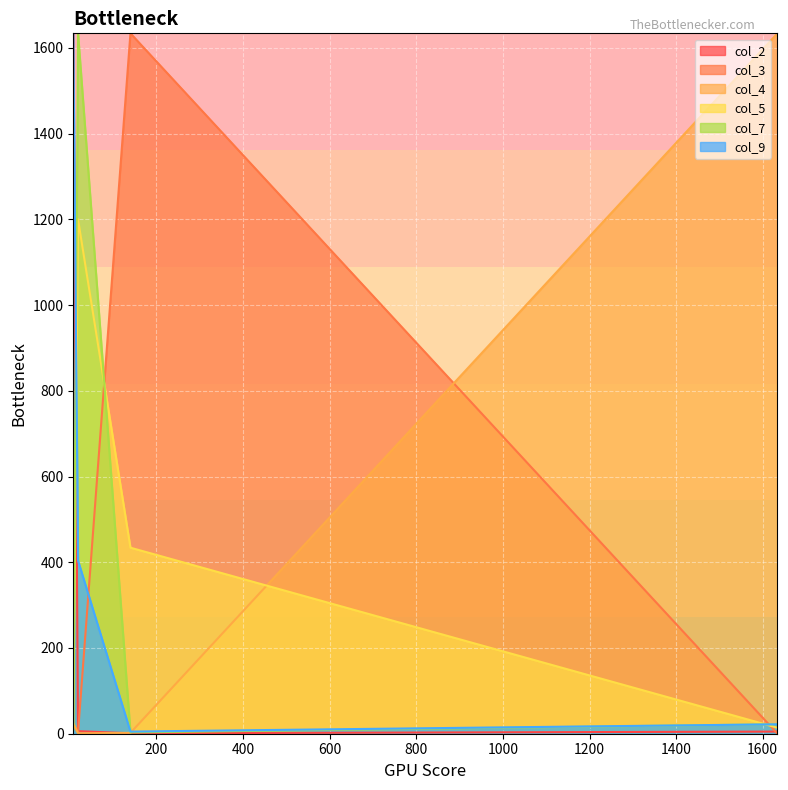

Between 1634 and 140, which series saw the biggest shift?

col_4